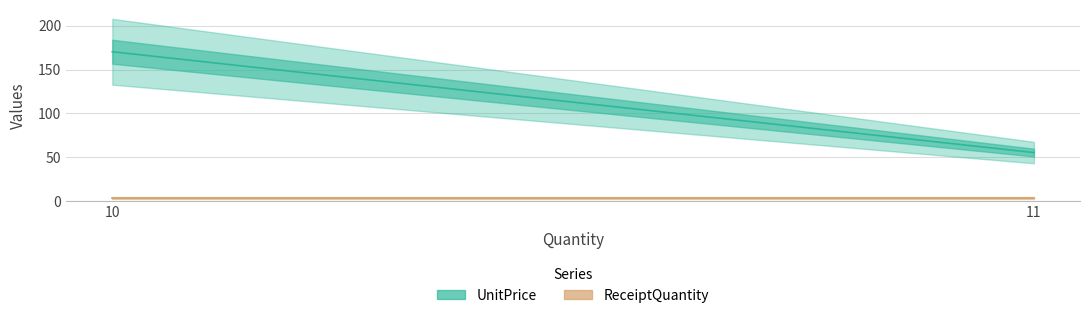

How many data points in UnitPrice are above 170?

1